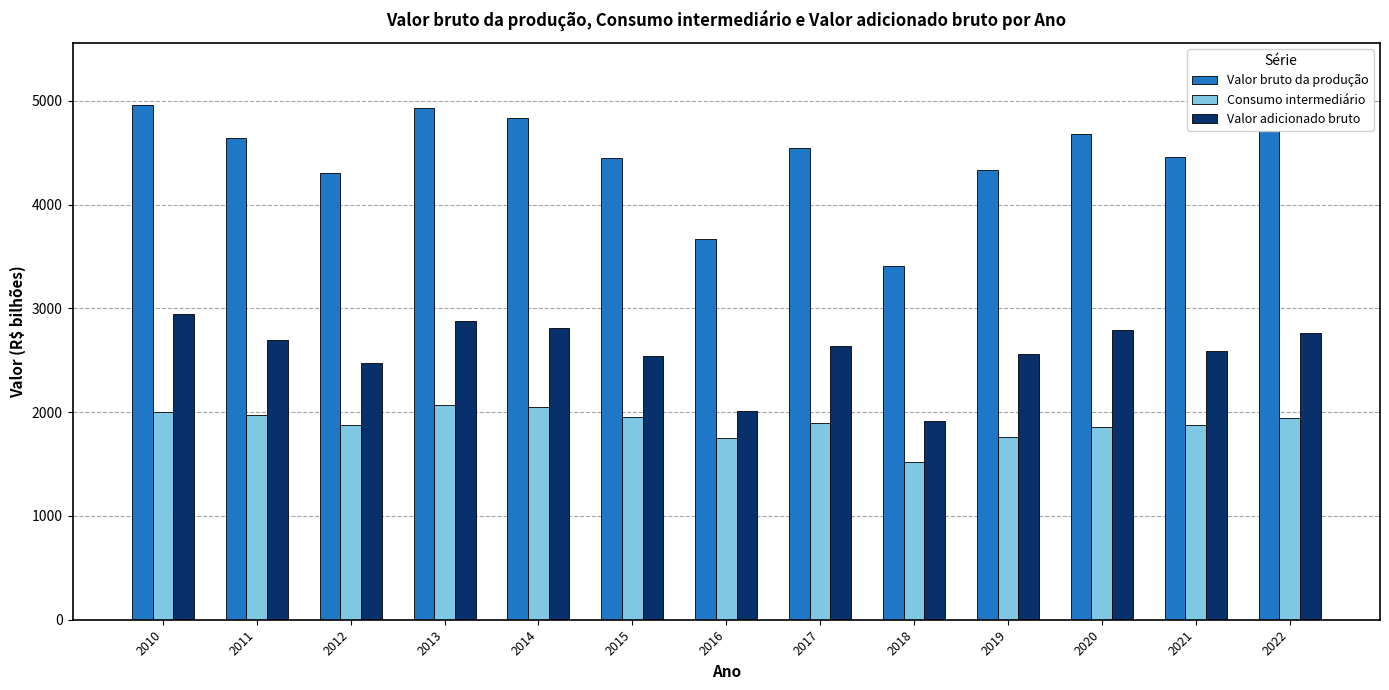

List the series in order of their peak value, highest first.

Valor bruto da produção, Valor adicionado bruto, Consumo intermediário